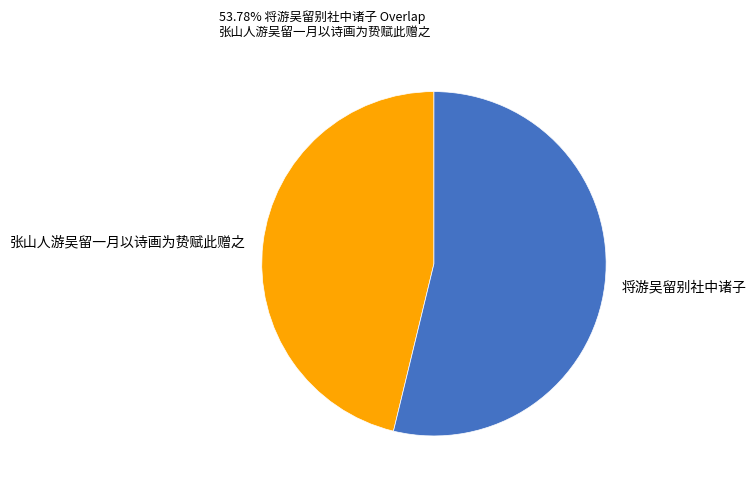

What is the ratio of the value at 将游吴留别社中诸子 to the value at 张山人游吴留一月以诗画为贽赋此赠之?

1.2